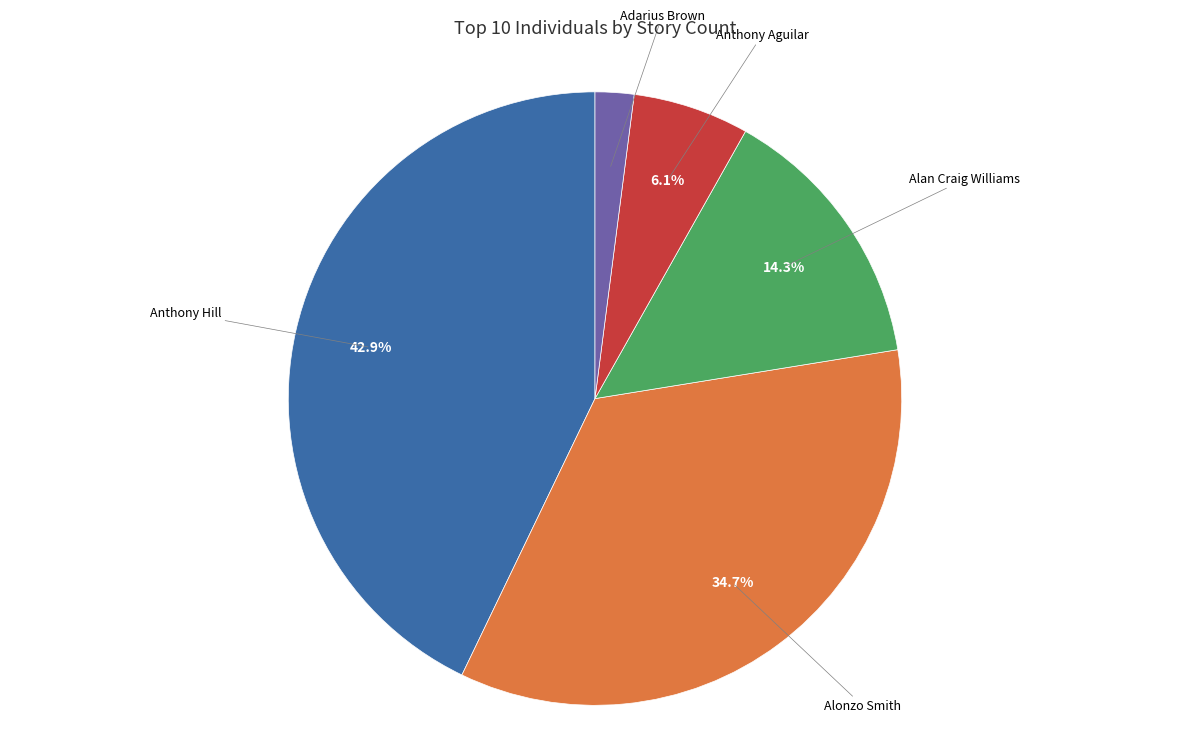

Which slice is the smallest?

Adarius Brown